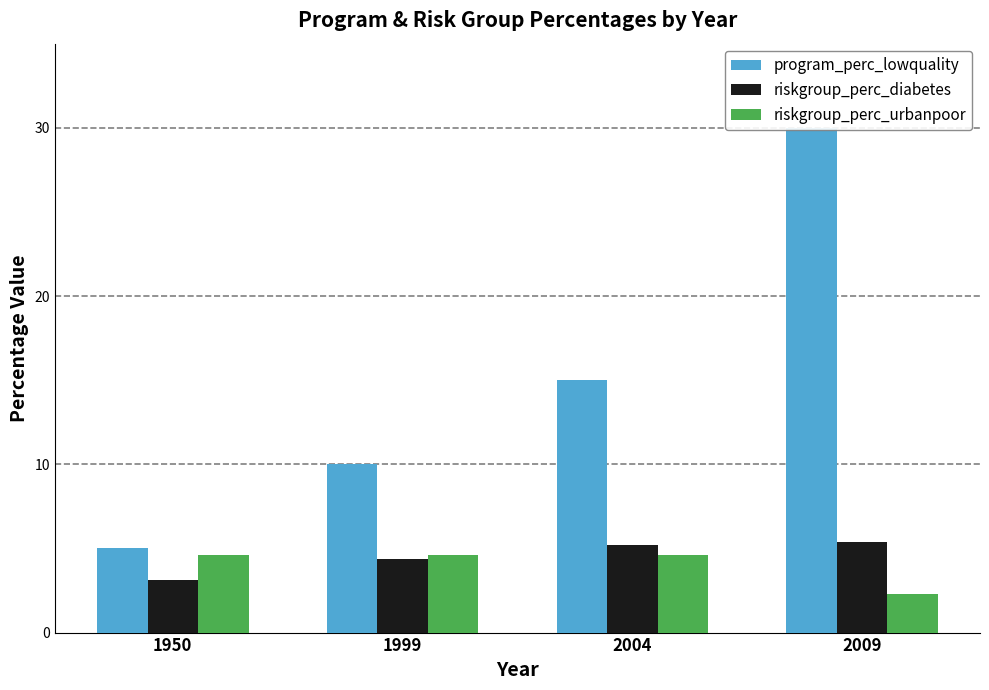

What is the difference between the riskgroup_perc_urbanpoor values at 2009 and 1999?

2.3